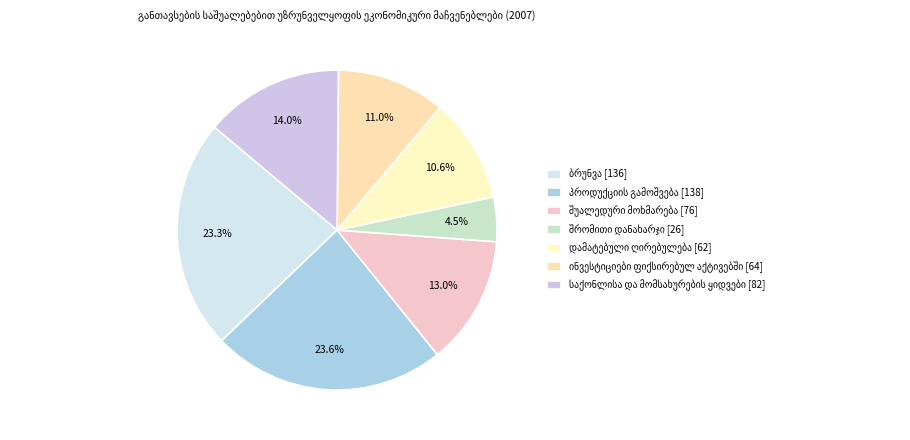

Does any single category account for the majority?

No